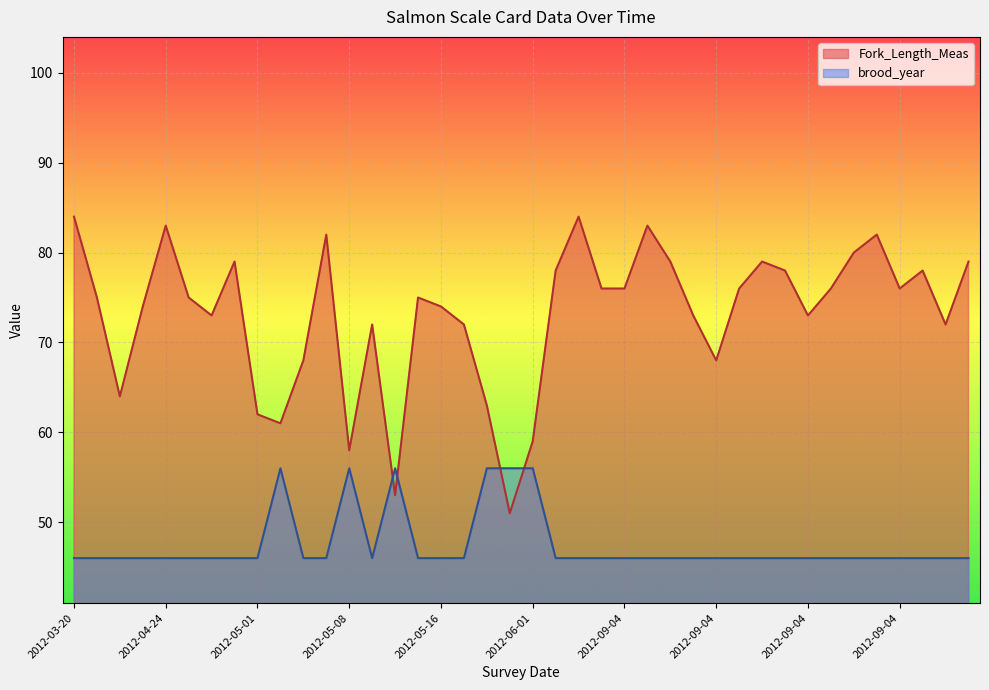

What is the label of the 6th point from the right?

2012-09-04